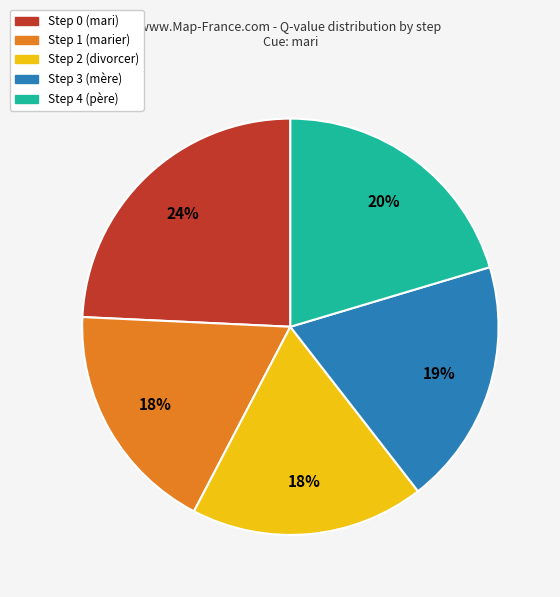

To the nearest percent, what percentage of the pie is Step 3 (mère)?

19%